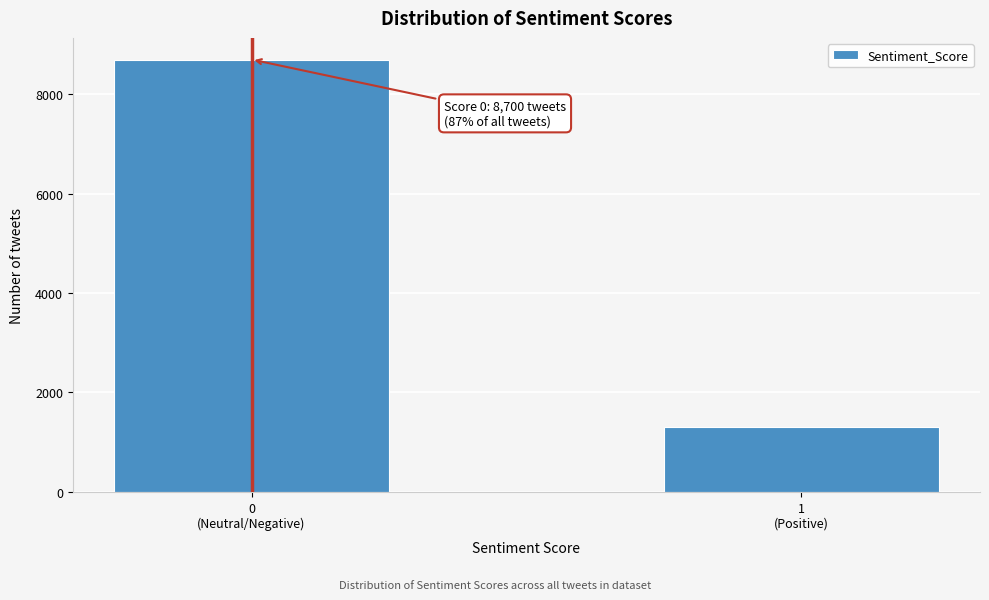

Reading left to right, extract all data points from this chart.

8700	1300